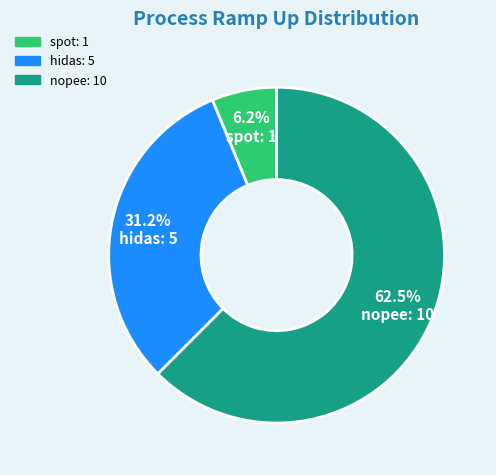

Is it true that nopee is 74% of the pie?

False